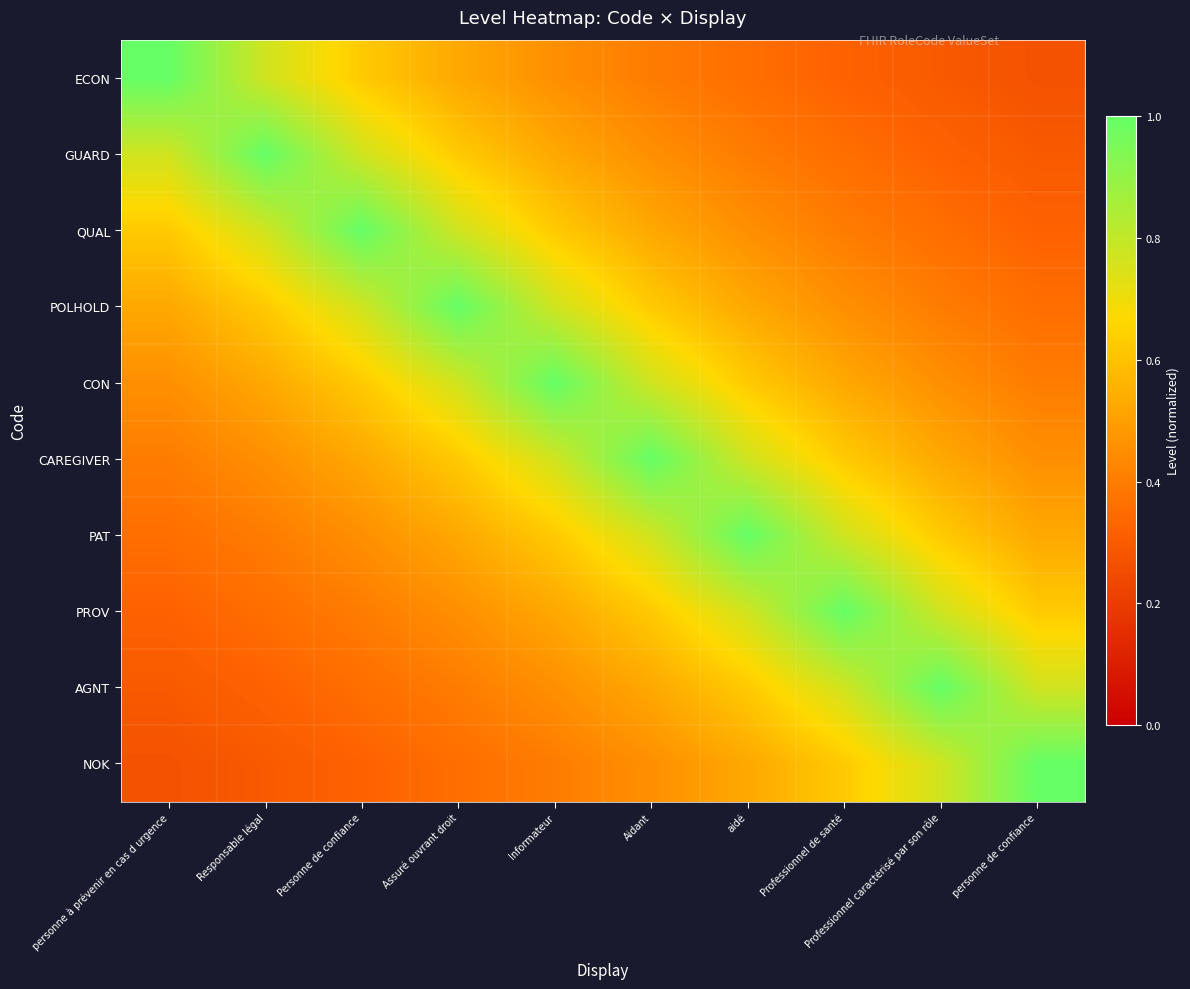

At how many categories does at least one series exceed 0?

10